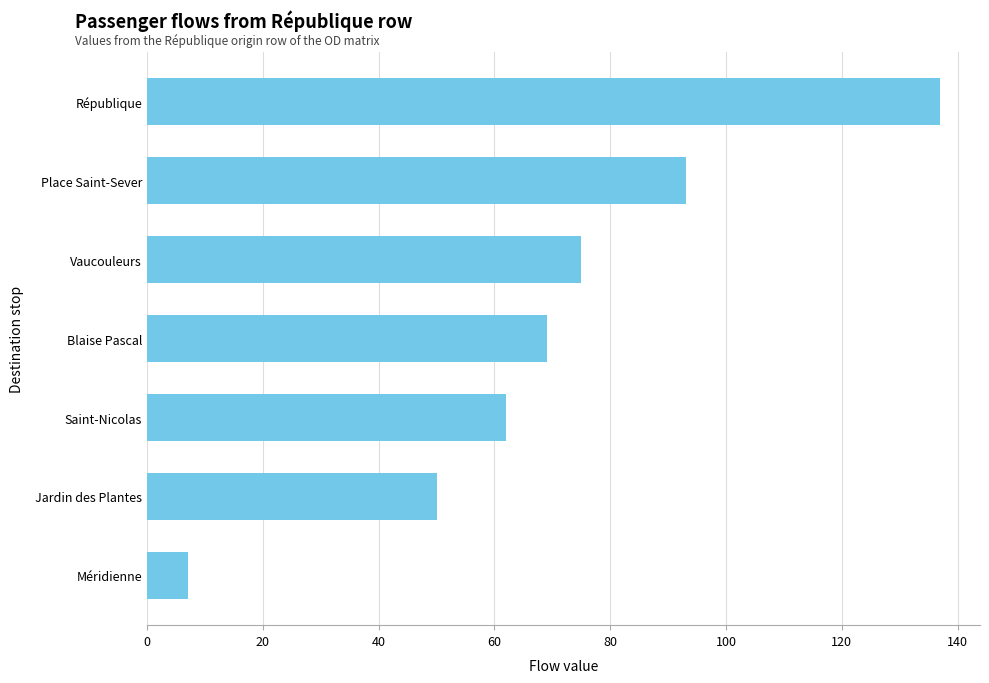

What is the difference between the maximum and minimum values?

130